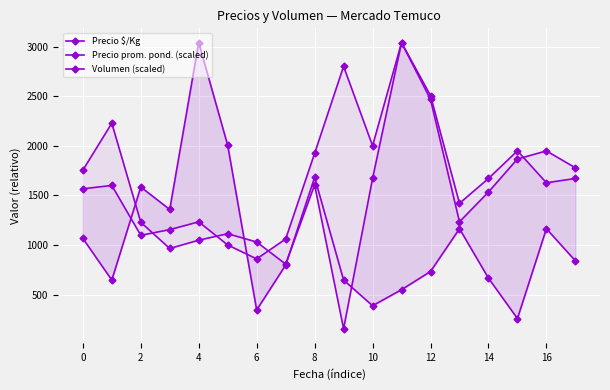

Which has a higher value, 4 or 8?

8